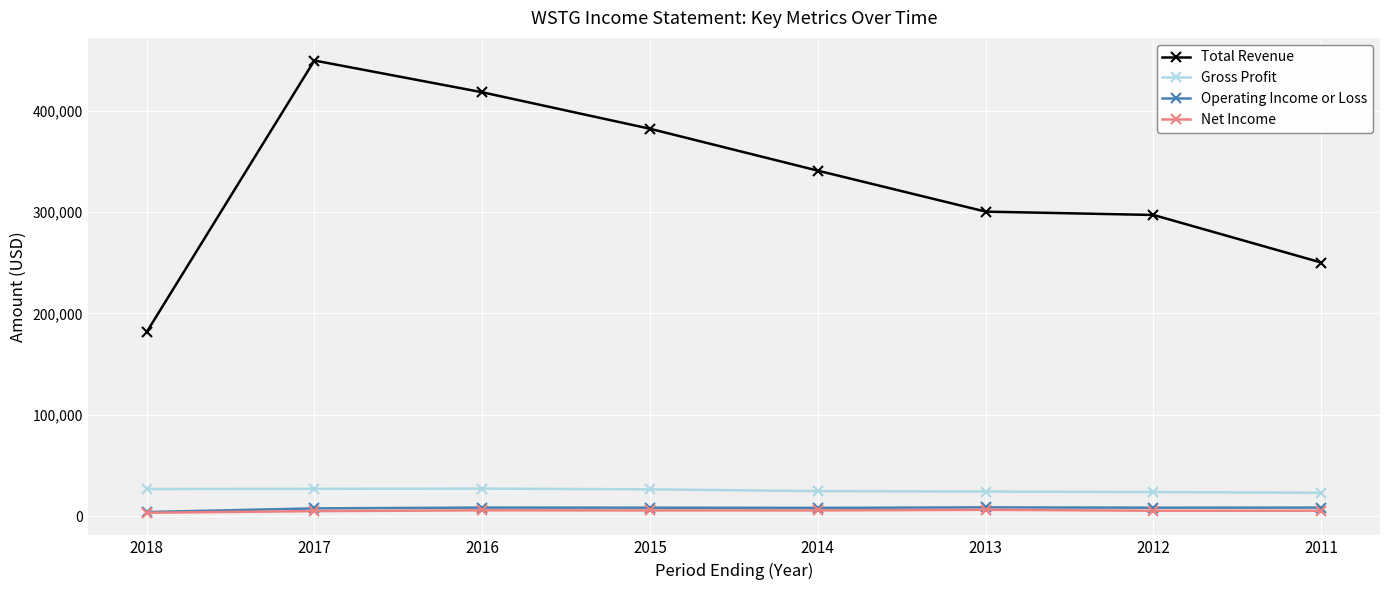

At which label does Gross Profit first exceed 26600?

2018